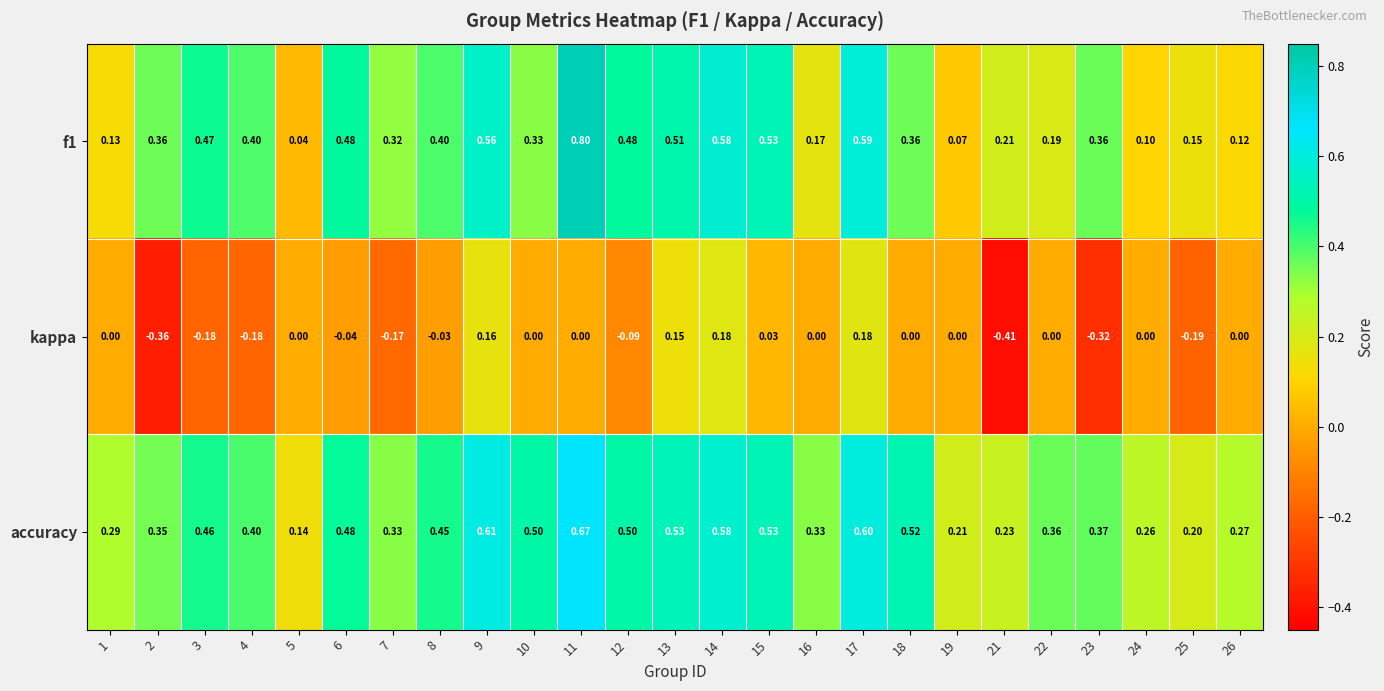

How many distinct data groups are displayed?

3